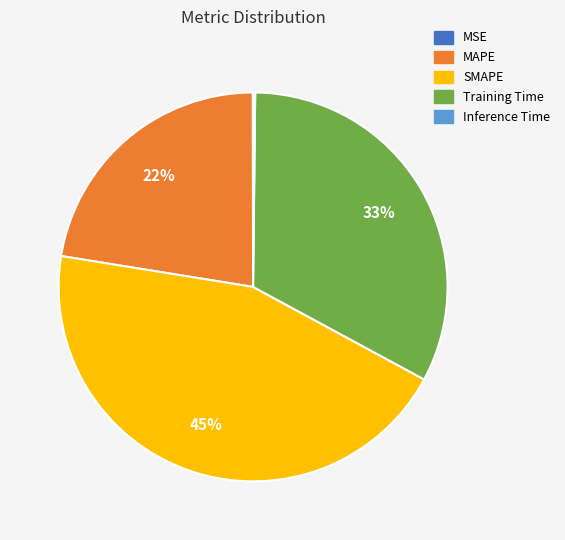

True or false: Training Time accounts for 33% of the total.

True